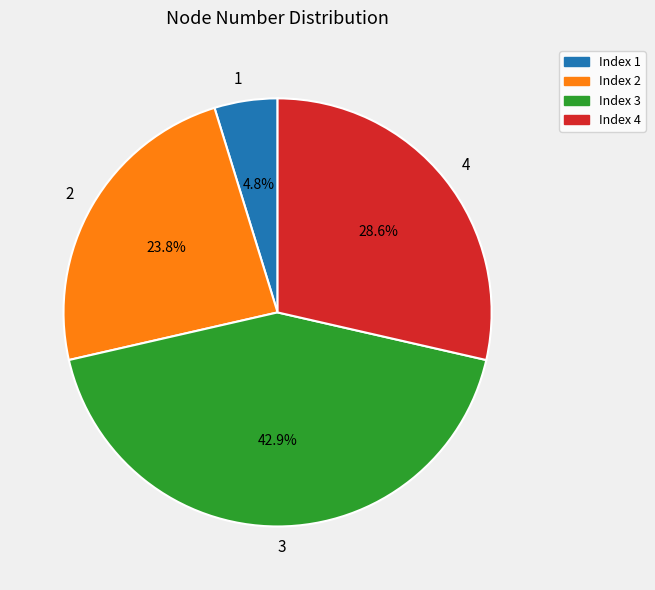

Which slice is the largest?

Index 3